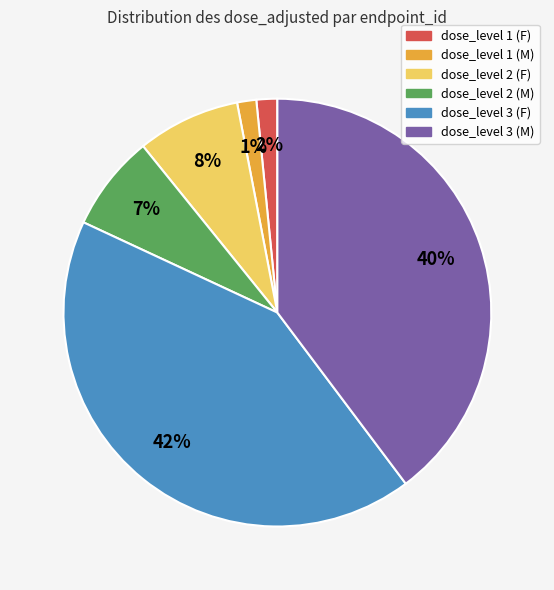

Is there any slice that represents more than half of the pie?

No